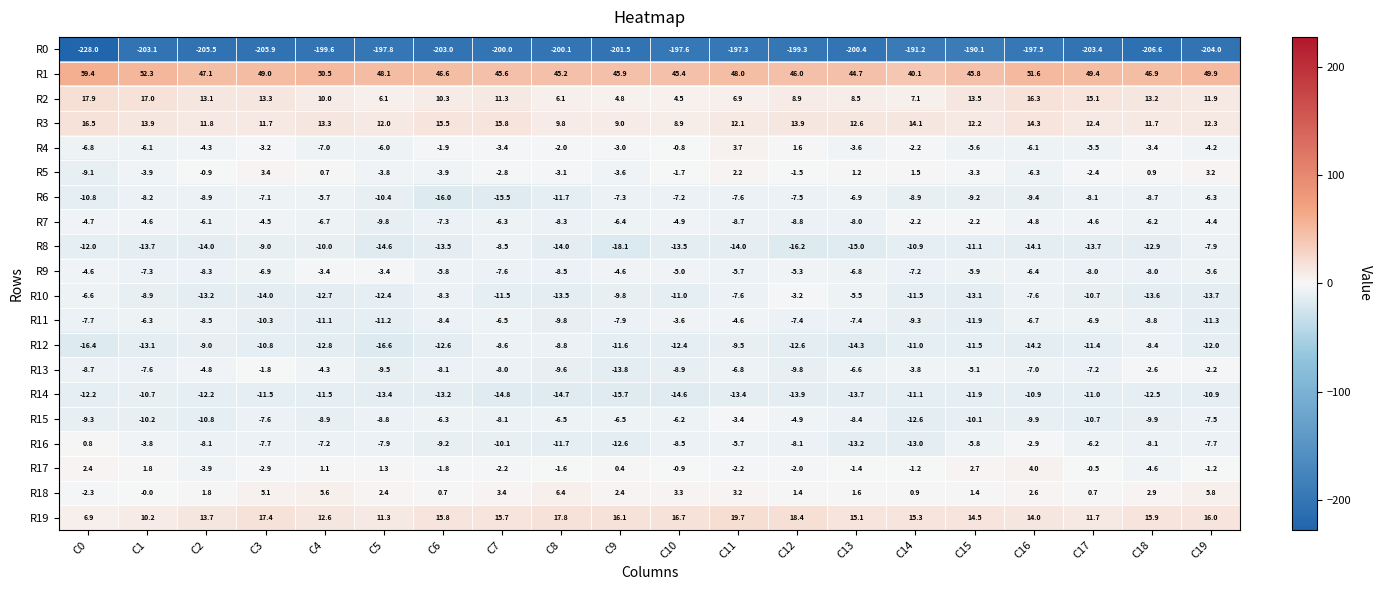

At which category is the sum across all series the highest?

C11